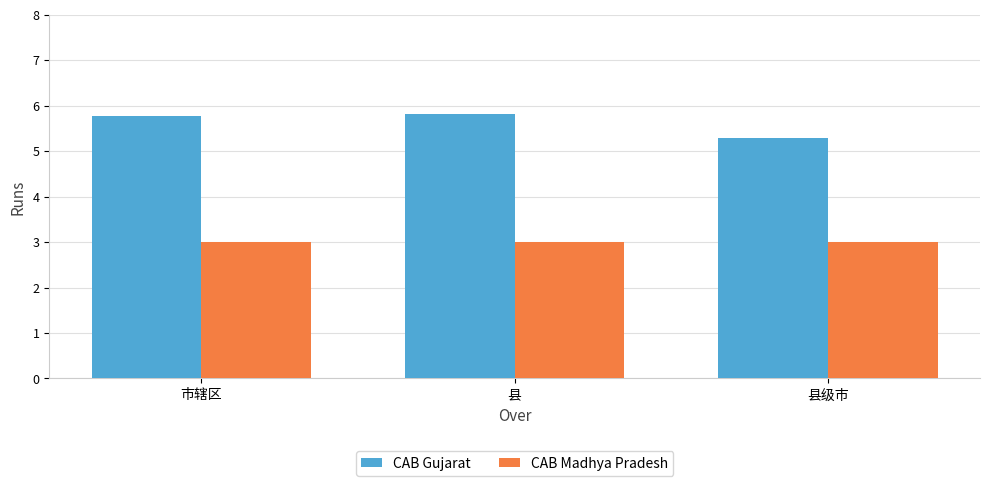

Count the CAB Gujarat values in the range 5 to 6.

3